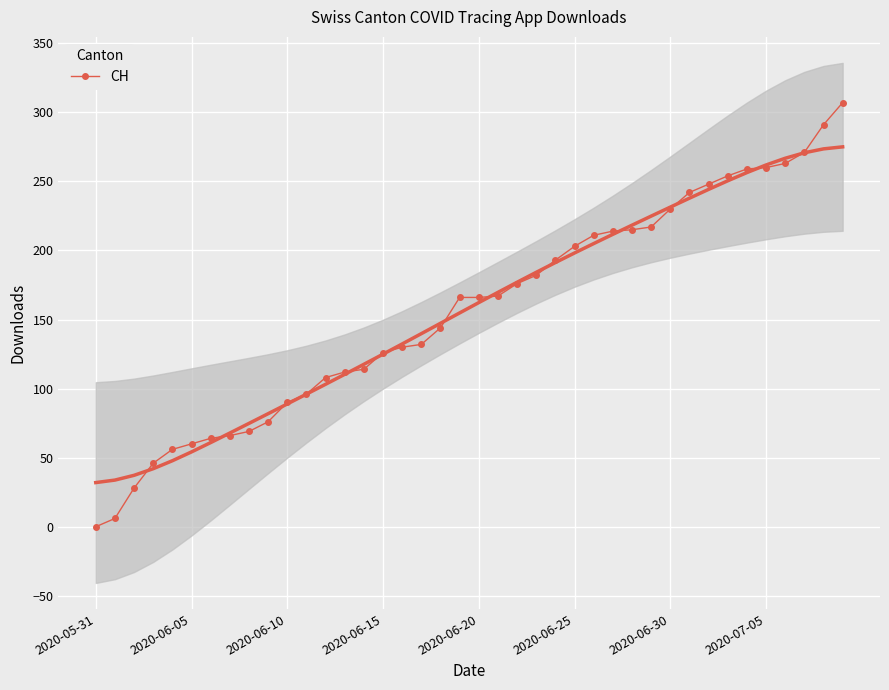

What is the sum of all values?

6258